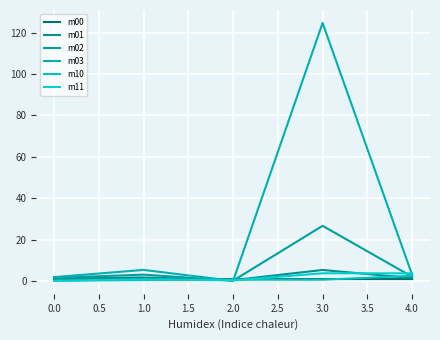

Rank the series by their maximum value, from highest to lowest.

m03, m02, m01, m11, m10, m00